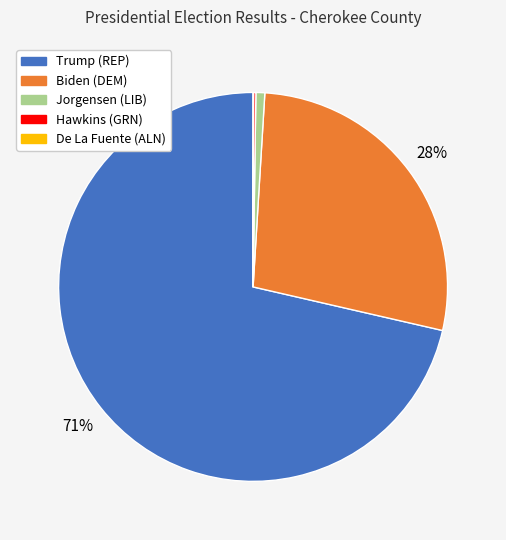

Is there a majority slice in this chart?

Yes